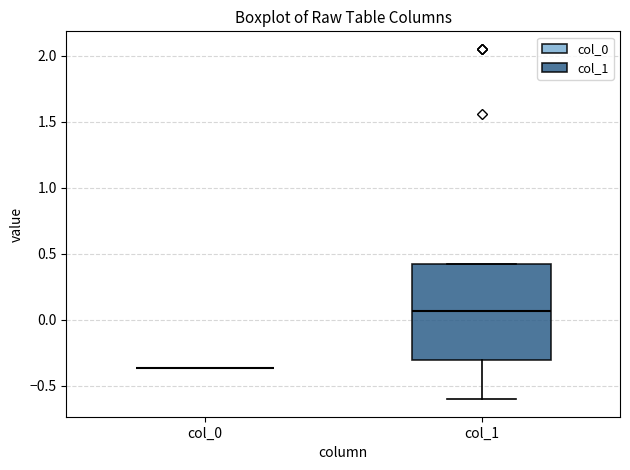

Comparing the boxes themselves (not the whiskers), which one is the tallest?

col_1